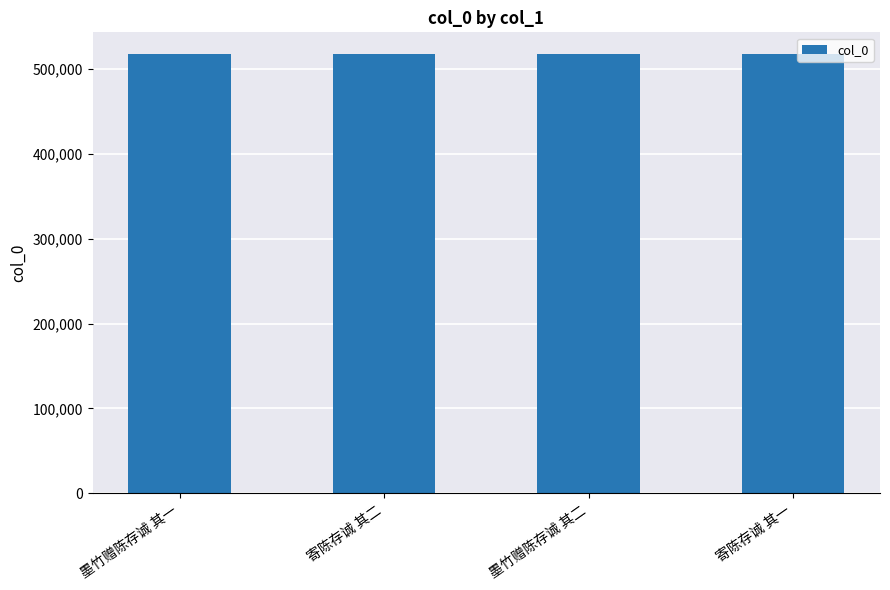

What is the change in value from 墨竹赠陈存诚 其一 to 墨竹赠陈存诚 其二?

+1